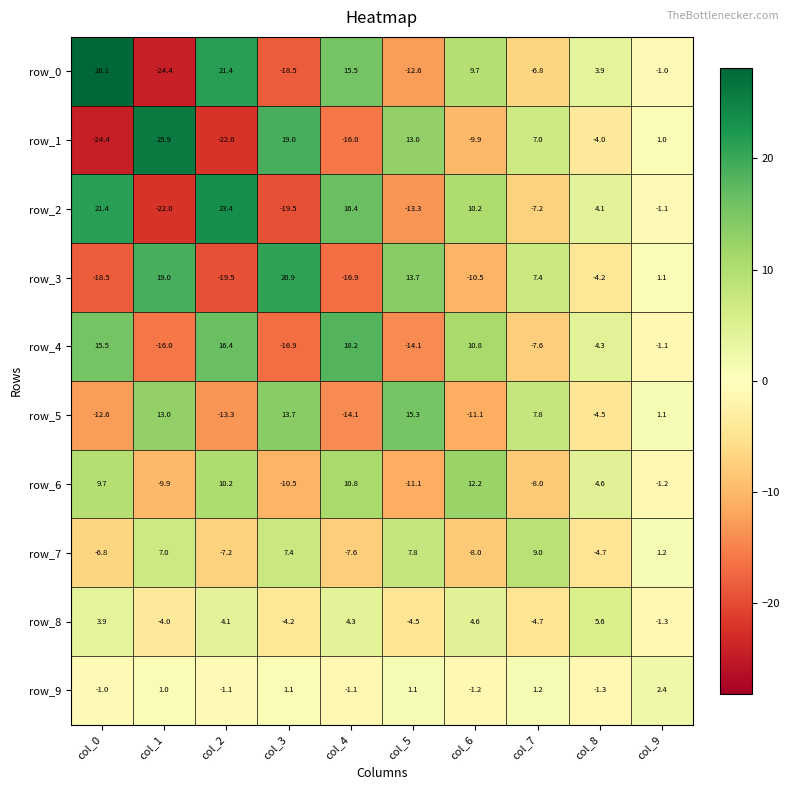

Which category has the highest value in the row_1 series?

col_1